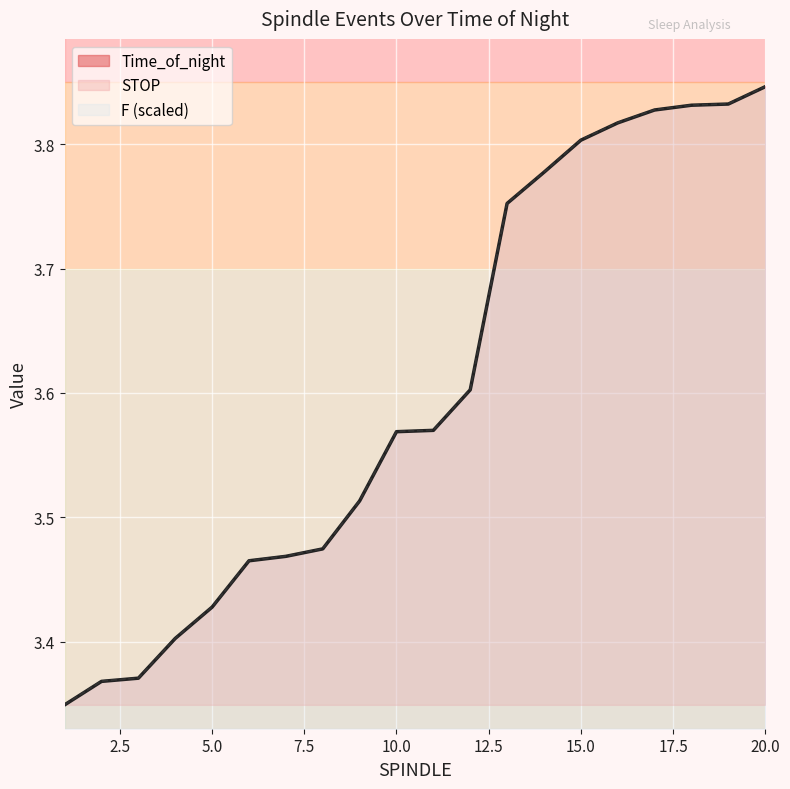

True or false: Time_of_night and STOP intersect in this chart.

False